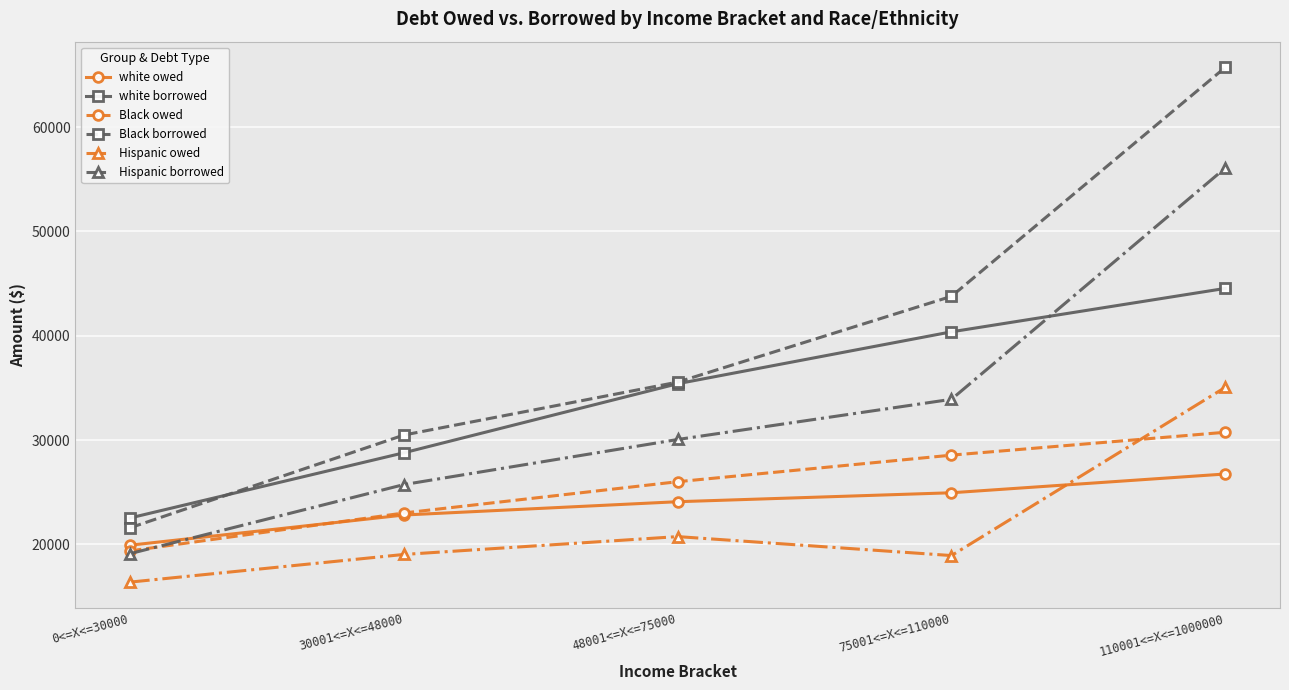

True or false: Hispanic borrowed has more than 2 points higher than both neighbors.

False